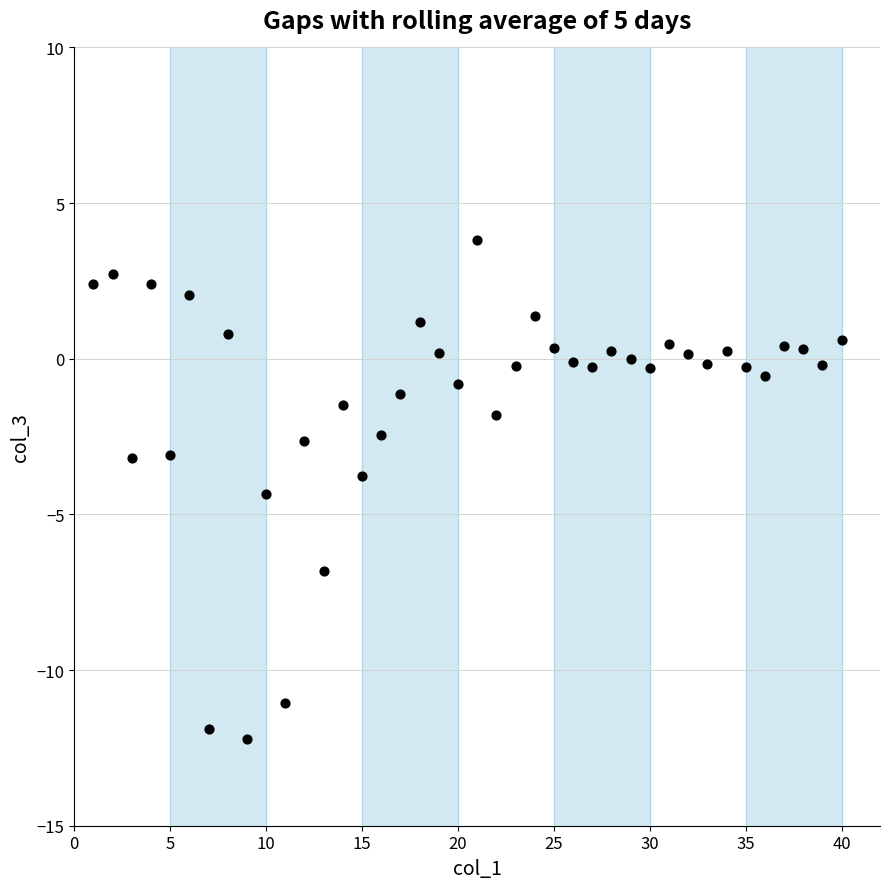

What is the range of X values (max minus min)?

39.0